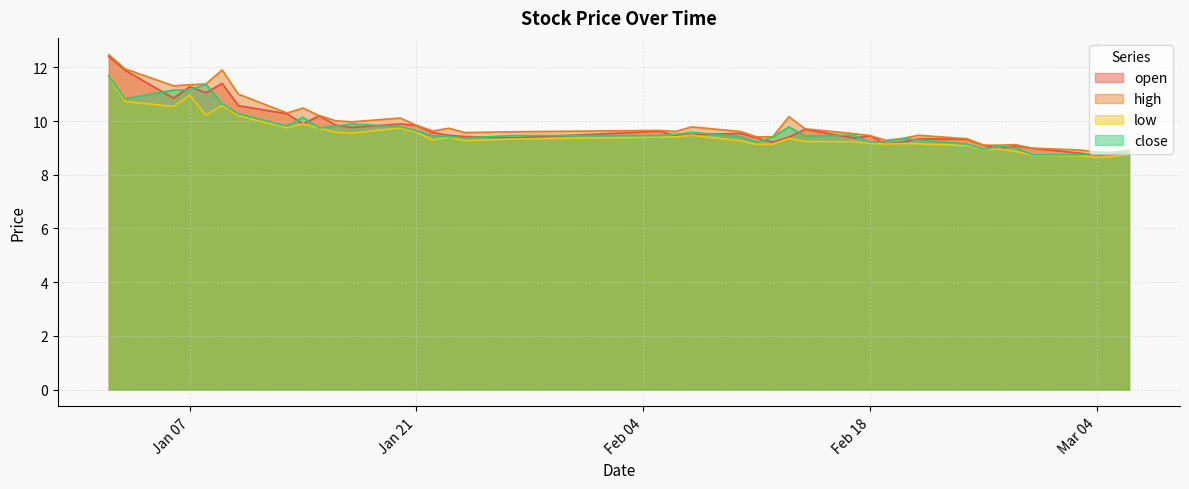

True or false: low and high intersect in this chart.

False